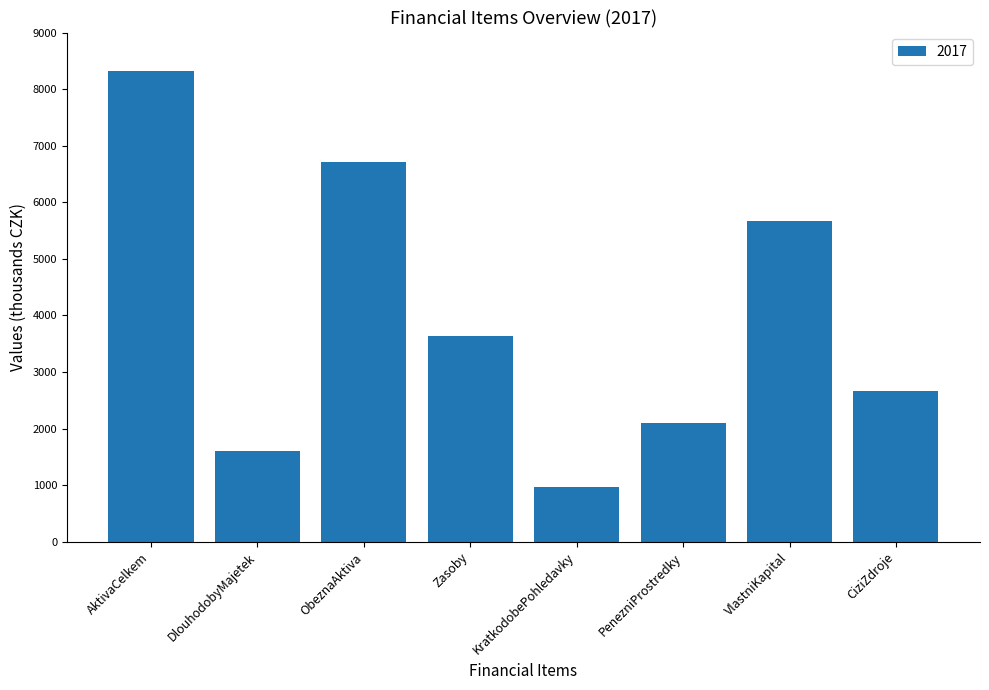

Is it true that the value at KratkodobePohledavky is 1689?

False